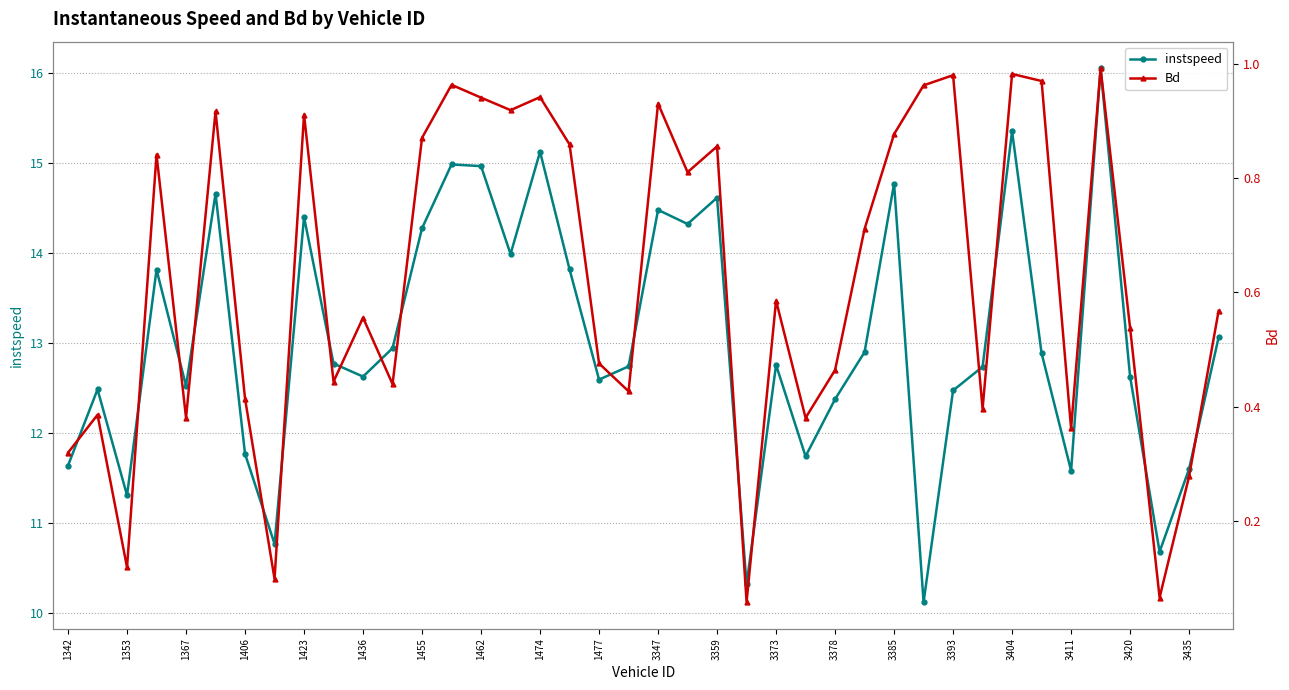

Is it true that instspeed equals 20.0 at 3404?

False